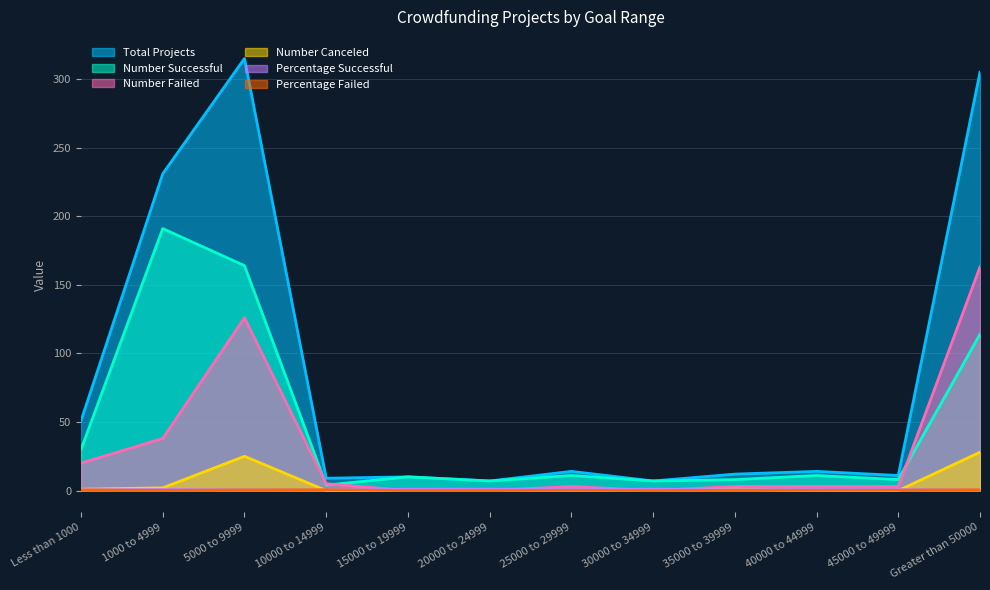

Which series changed the most between 30000 to 34999 and 45000 to 49999?

Total Projects